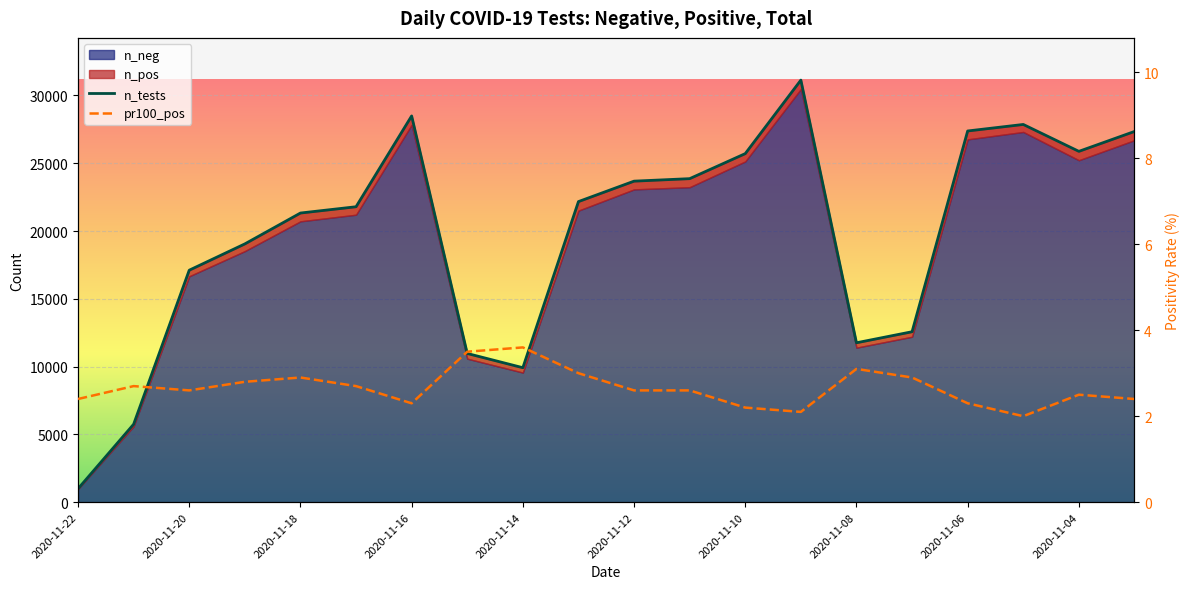

Between 2020-11-14 and 15, which series saw the biggest shift?

n_tests